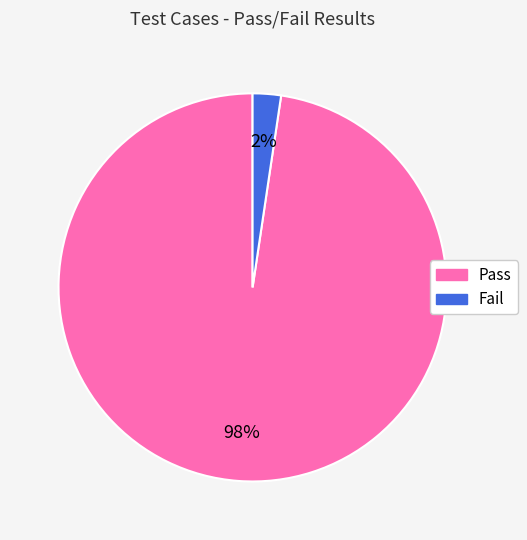

Rank the categories by value from highest to lowest.

Pass, Fail